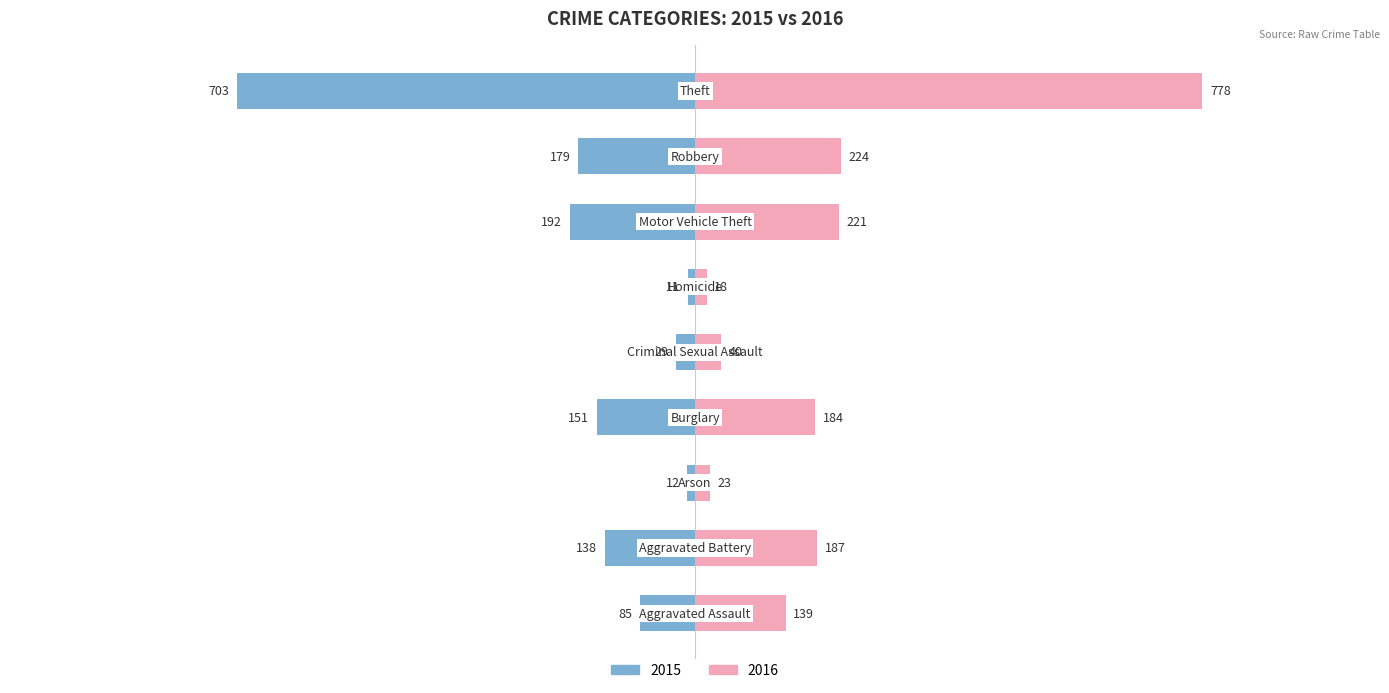

What is the average value of the 2015 series?

-167